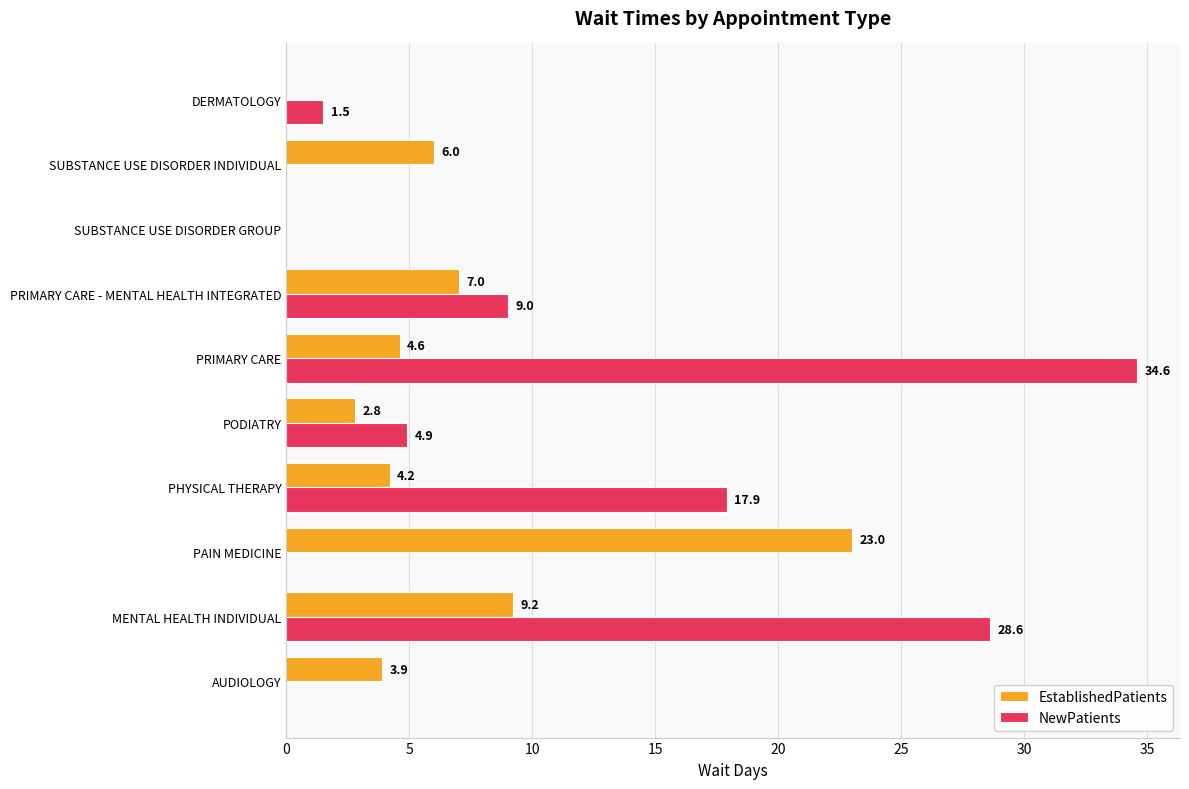

Which series has the largest total across all categories?

NewPatients